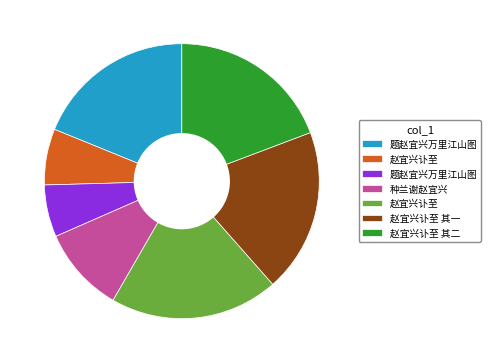

How many segments does this pie chart have?

7